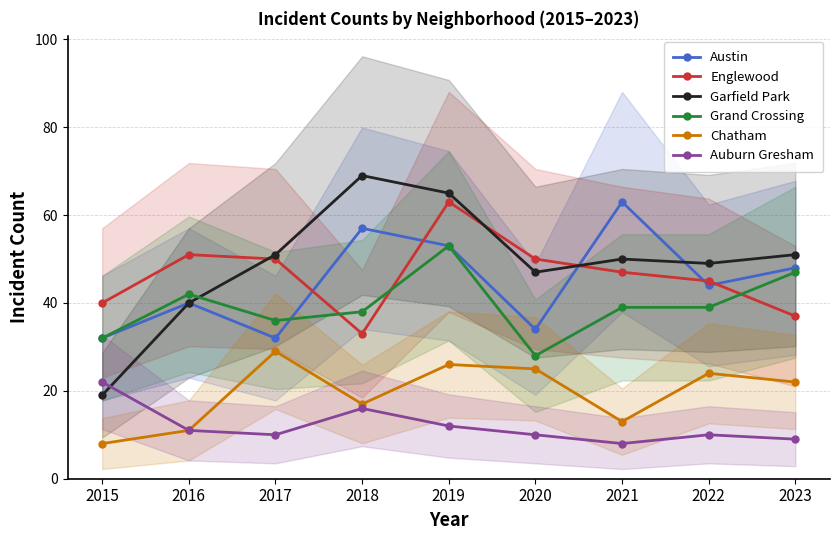

True or false: Chatham and Austin cross at least once.

False